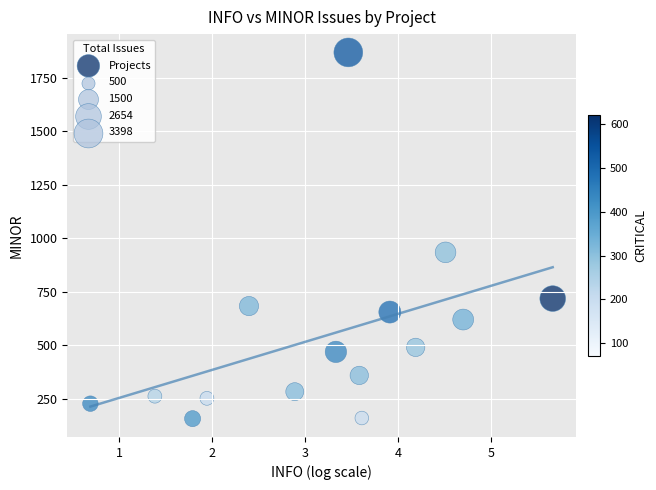

What Y value in the scatter plot is closest to 1012?

934